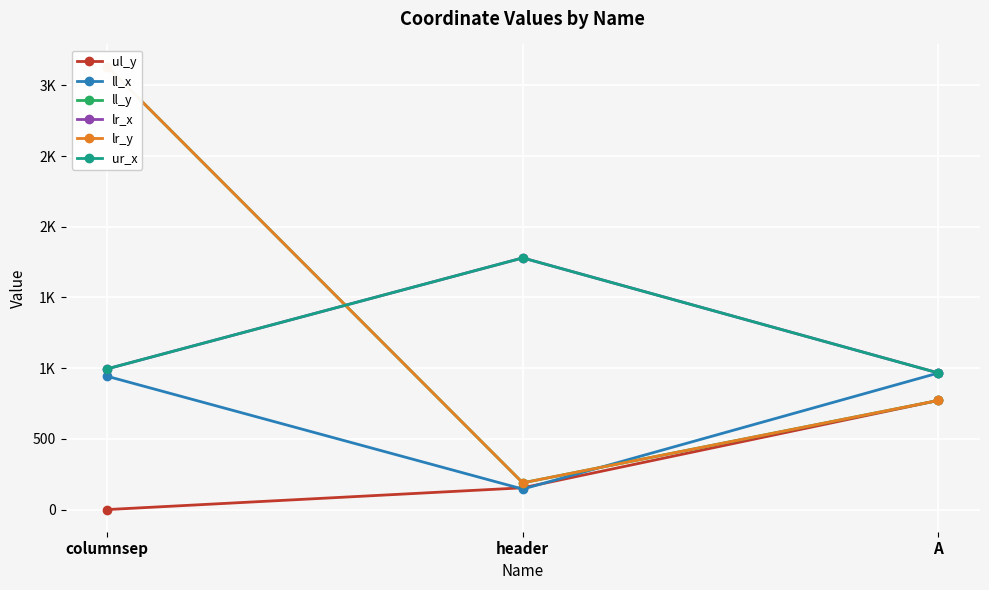

What position from the left is A?

3